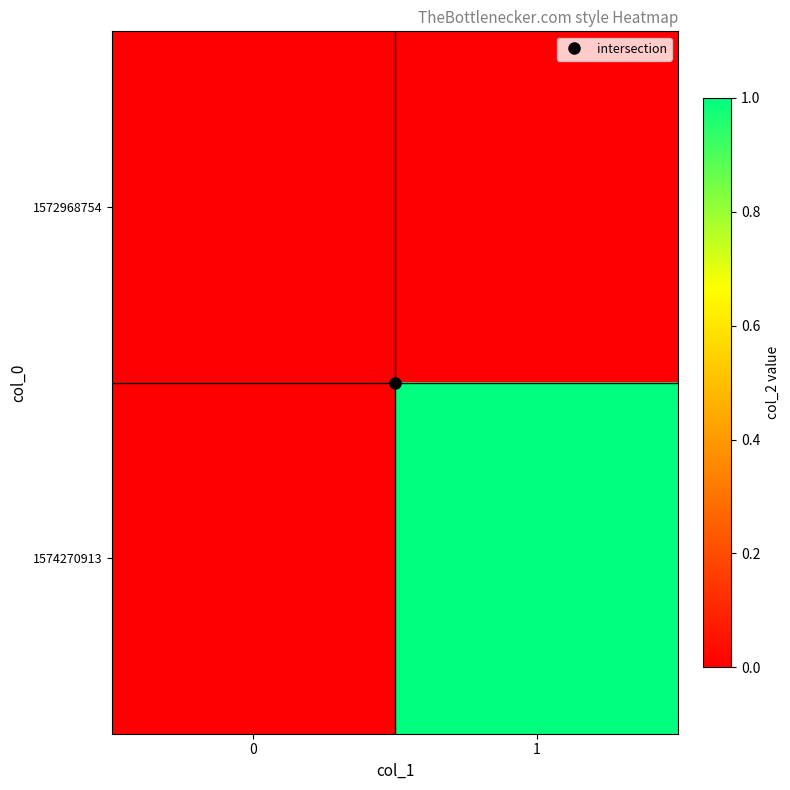

How many distinct data groups are displayed?

2